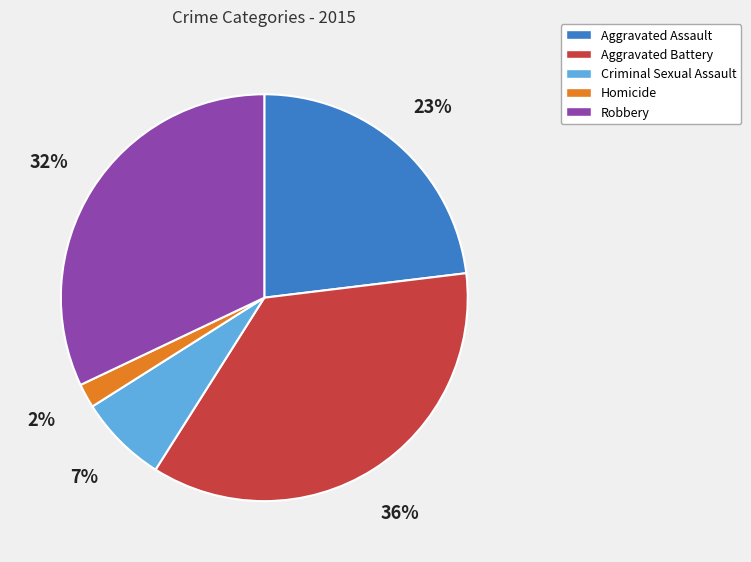

To the nearest percent, what is the average slice percentage?

20%